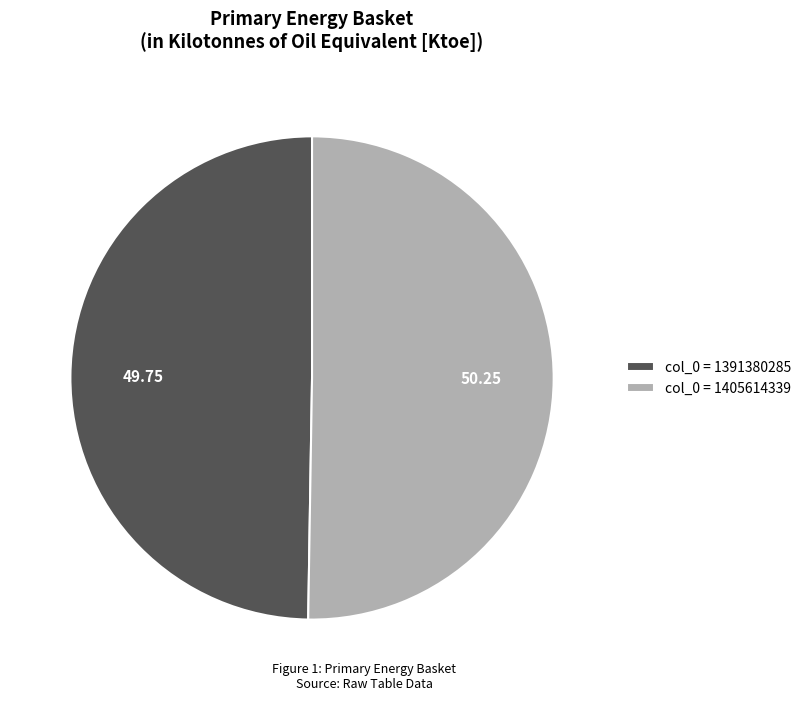

What is the ratio of the value at col_0 = 1391380285 to the value at col_0 = 1405614339?

1.0